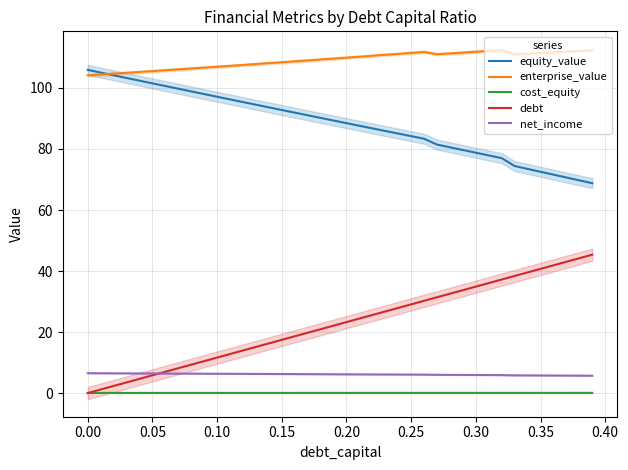

True or false: net_income and cost_equity cross at least once.

False